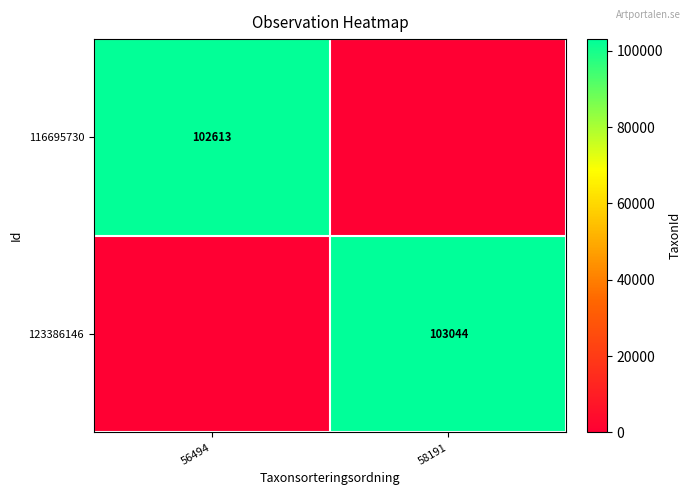

The 116695730 series shows 183008 at 56494. True or false?

False